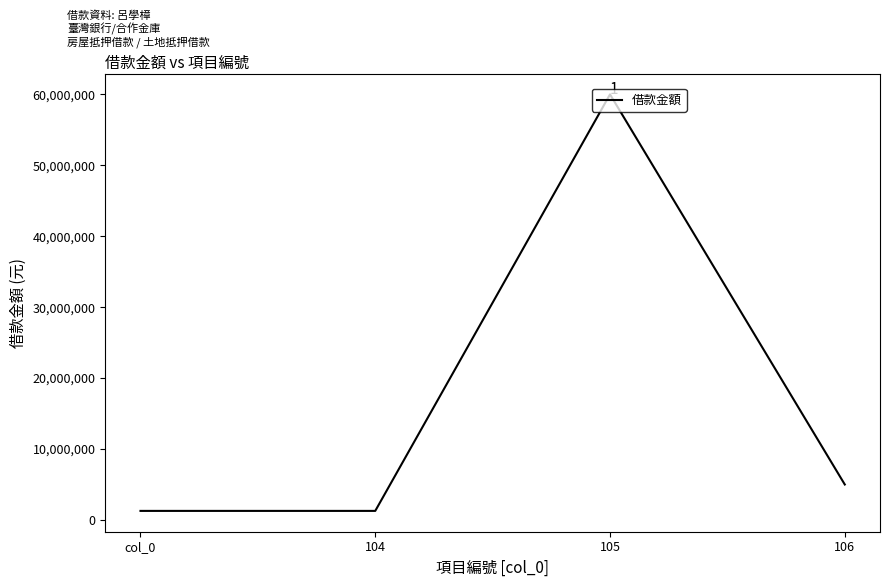

Is it true that the value at 106 is 5000000?

True